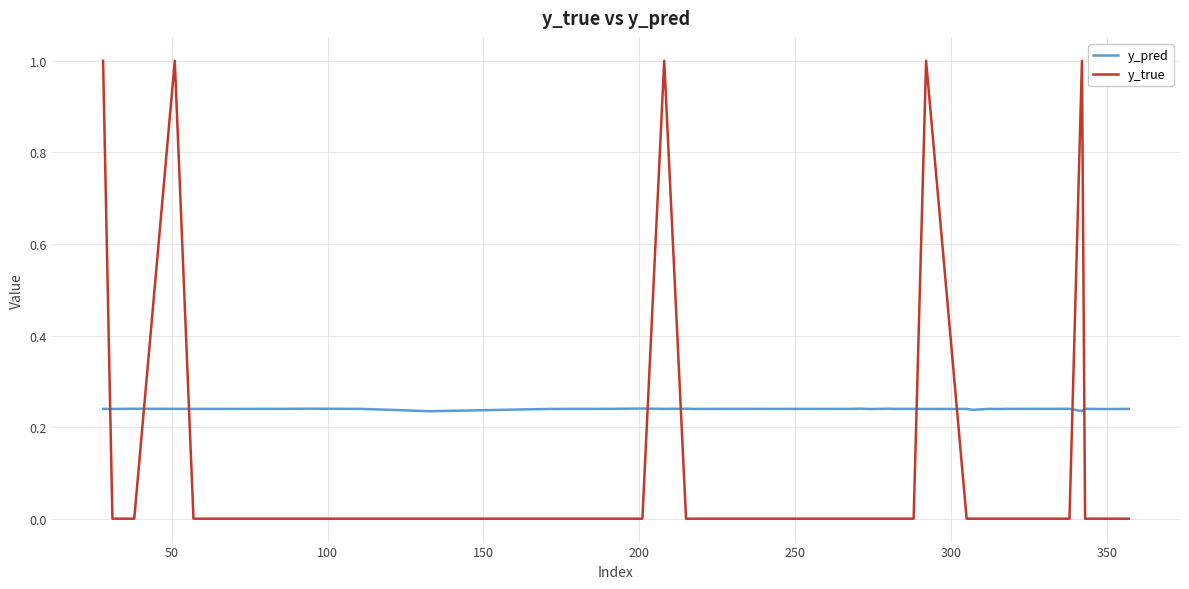

What is the sum of all y_pred values?

9.6